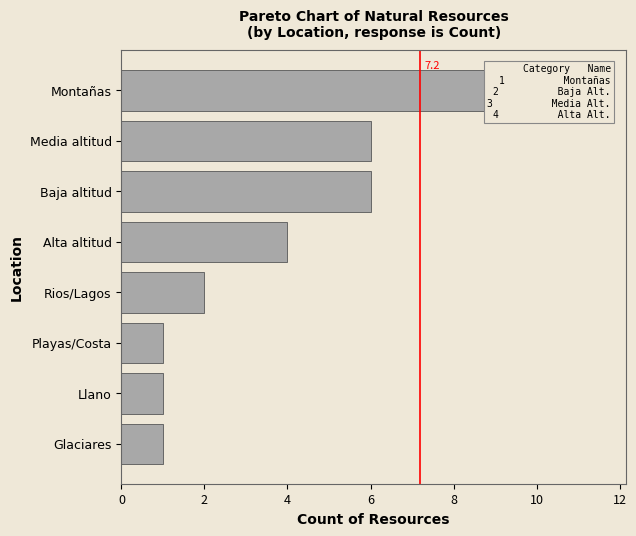

True or false: the data shows 6 at Media altitud.

True